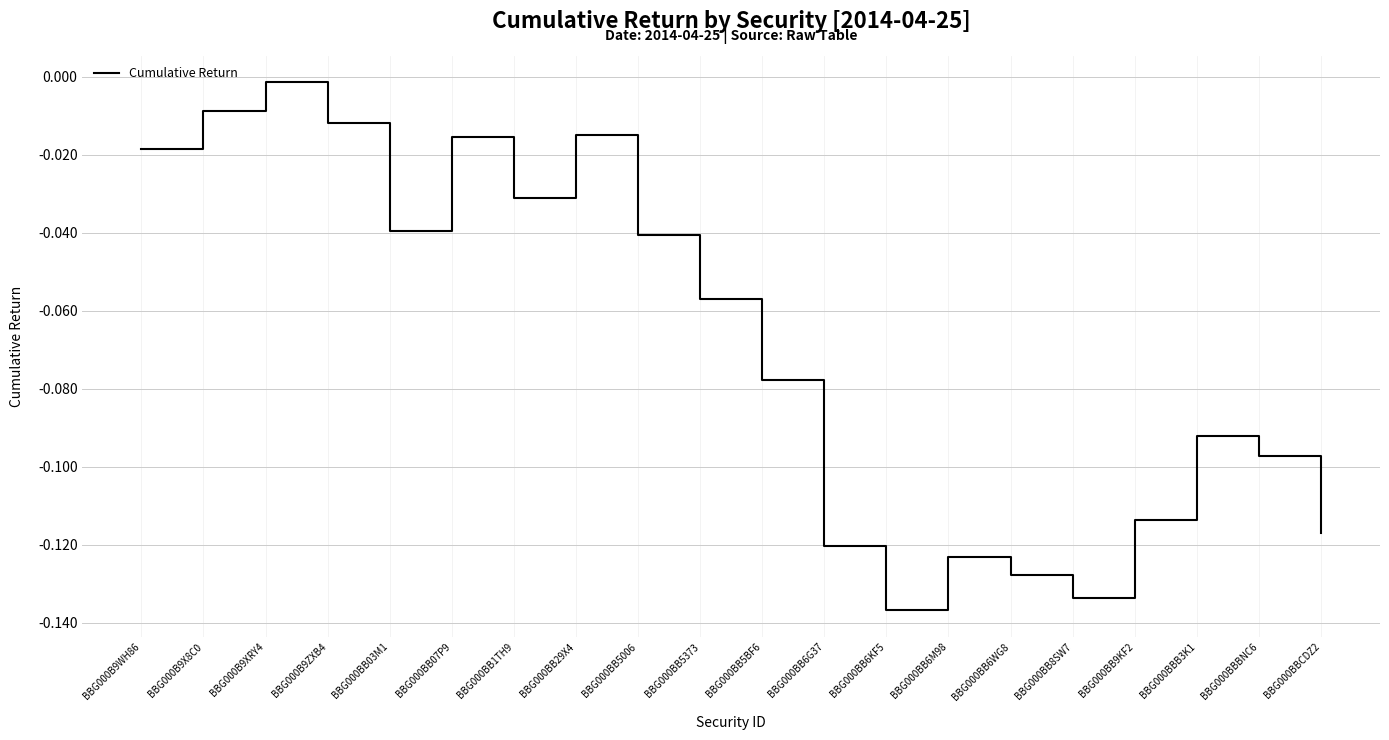

True or false: the data shows -0.0 at BBG000B9X8C0.

True